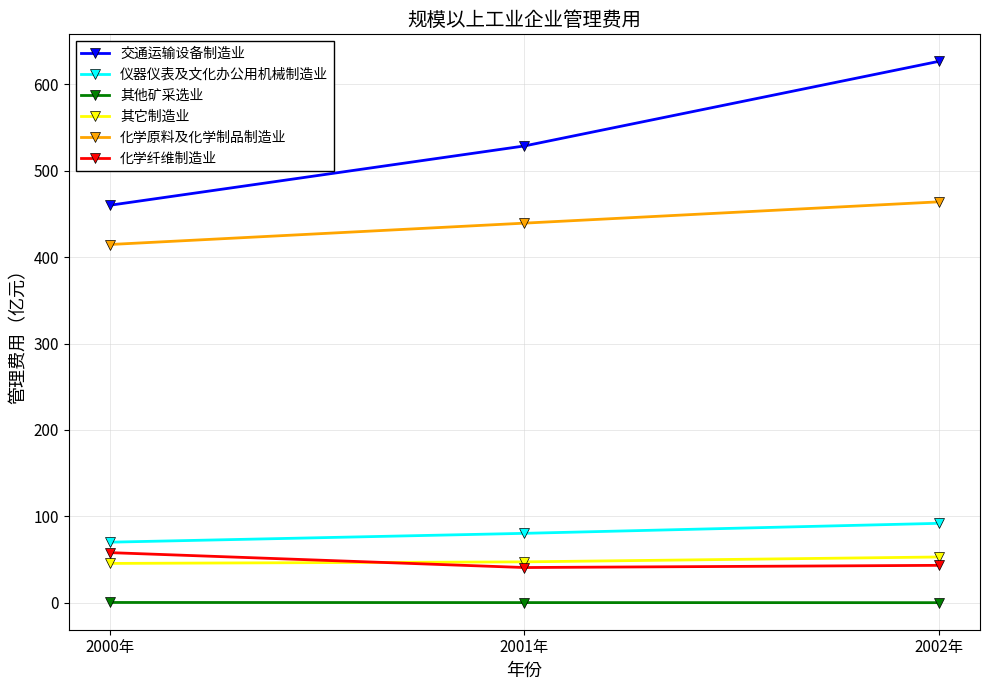

What is the highest value of the 其它制造业 series?

53.0